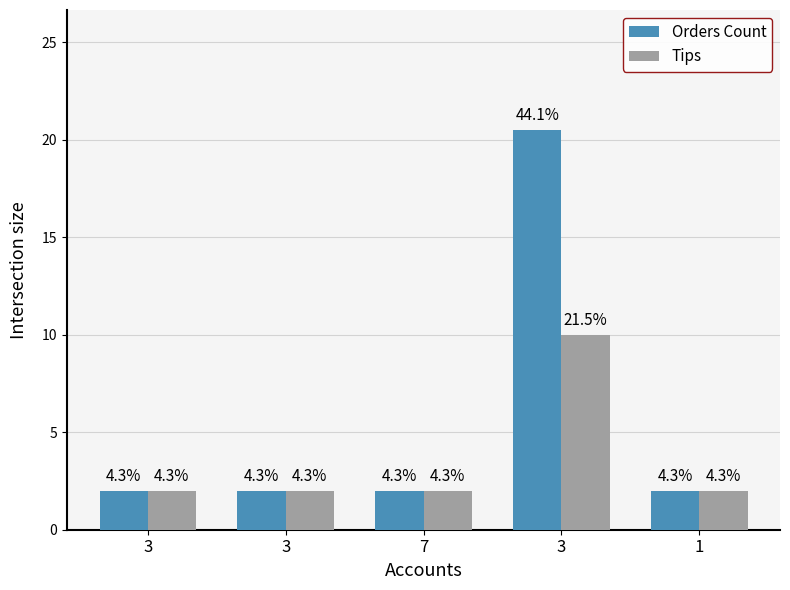

Does the chart contain stacked bars?

No